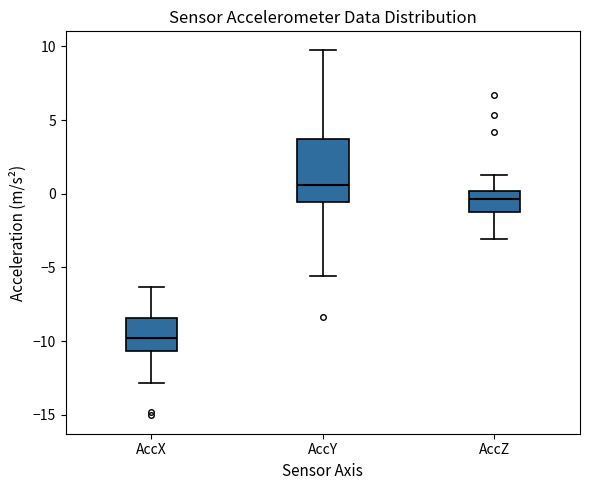

Reading left to right, transcribe this box plot: for each box, give where its median line is, the range the box spans, and where its two whiskers end, as read against the y-axis. The values are not printed on the chart, so give them approximately, as read against the axis.

AccX: median -10.0, box -10.5 to -8.5, whiskers -13.0 to -6.5
AccY: median 0.5, box -0.5 to 3.5, whiskers -5.5 to 10.0
AccZ: median -0.5, box -1.0 to 0.0, whiskers -3.0 to 1.5